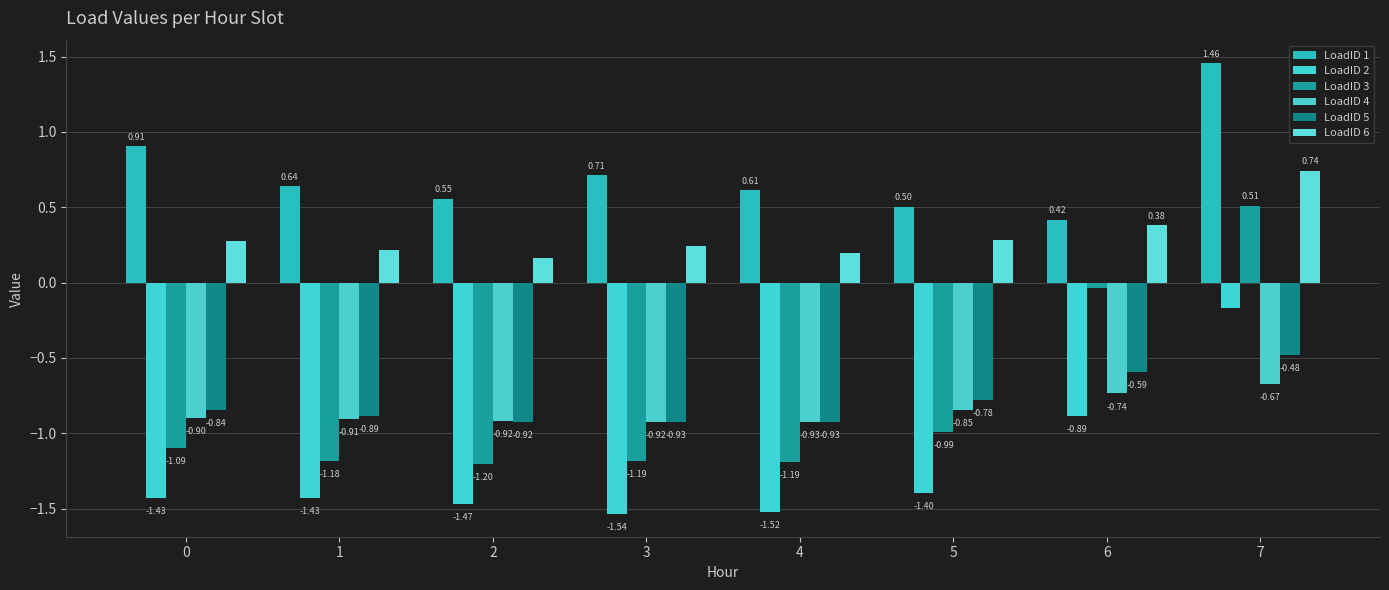

Reading left to right, what are all the values shown in this chart?

LoadID 1: 0.9	0.6	0.6	0.7	0.6	0.5	0.4	1.5
LoadID 2: -1.4	-1.4	-1.5	-1.5	-1.5	-1.4	-0.9	-0.2
LoadID 3: -1.1	-1.2	-1.2	-1.2	-1.2	-1.0	-0.0	0.5
LoadID 4: -0.9	-0.9	-0.9	-0.9	-0.9	-0.8	-0.7	-0.7
LoadID 5: -0.8	-0.9	-0.9	-0.9	-0.9	-0.8	-0.6	-0.5
LoadID 6: 0.3	0.2	0.2	0.2	0.2	0.3	0.4	0.7